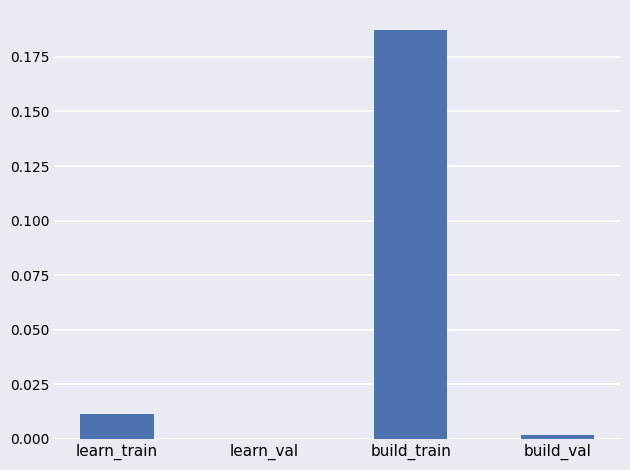

Which has a higher value, build_val or learn_train?

learn_train